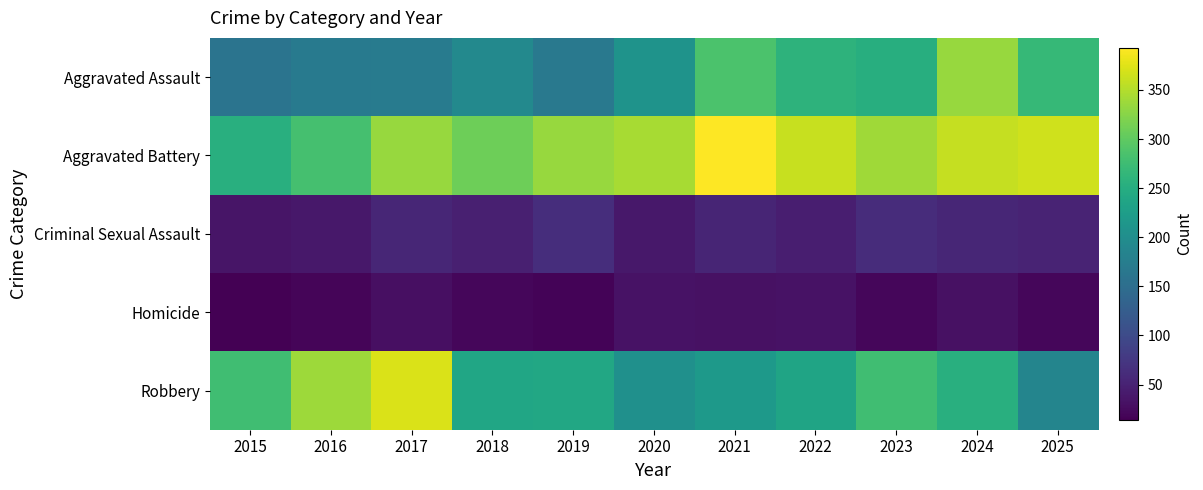

What is the difference between the highest and lowest values at 2023?

318